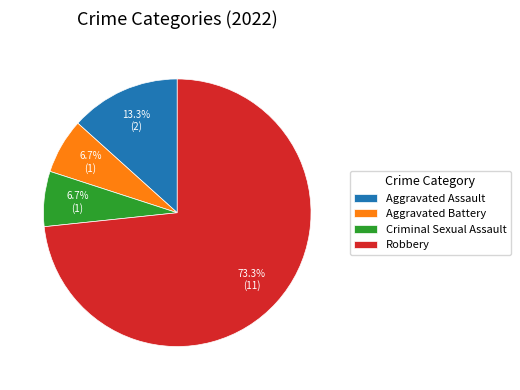

Which has a higher value, Criminal Sexual Assault or Aggravated Assault?

Aggravated Assault